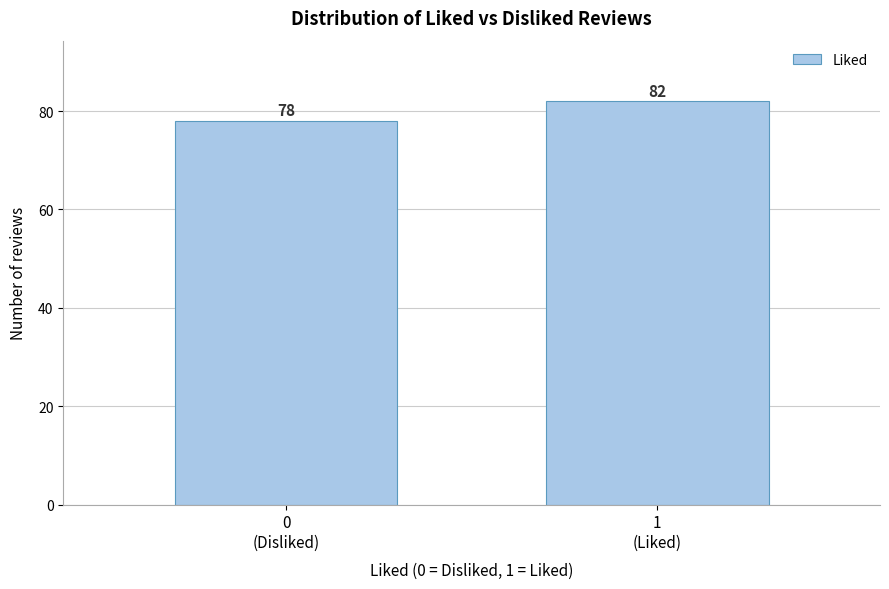

Reading left to right, list all the values displayed in this chart.

78	82